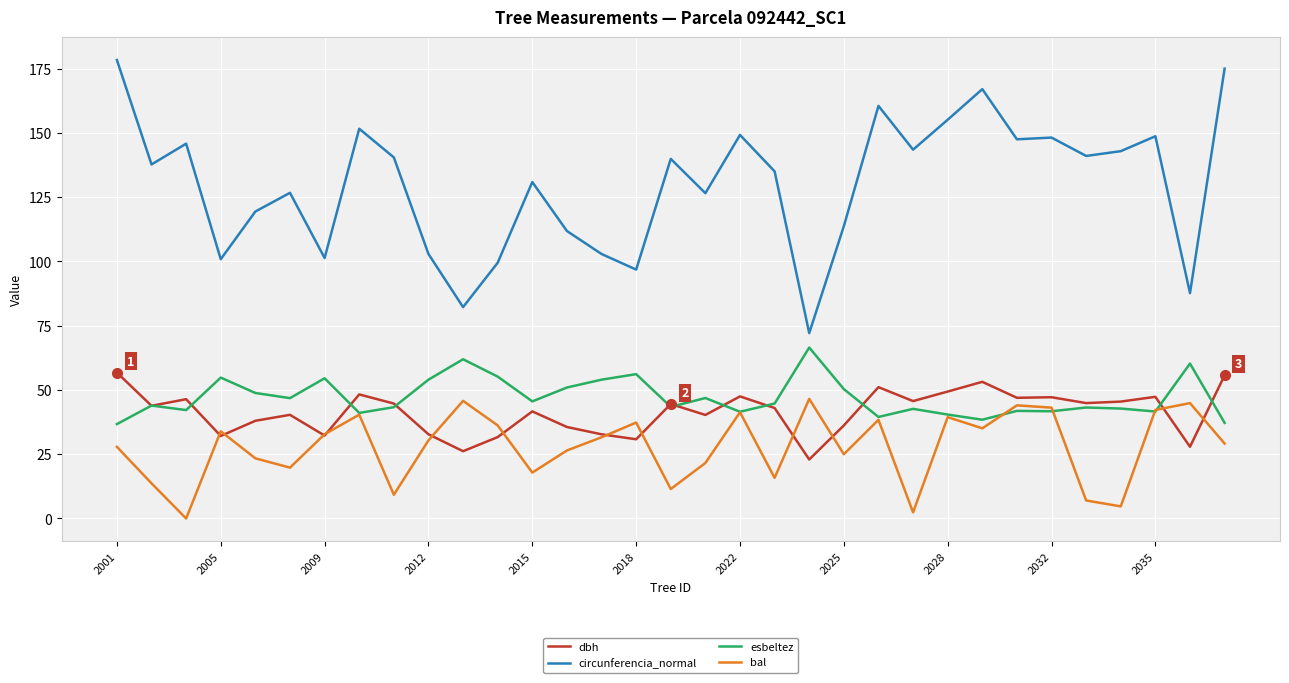

True or false: bal and circunferencia_normal cross at least once.

False